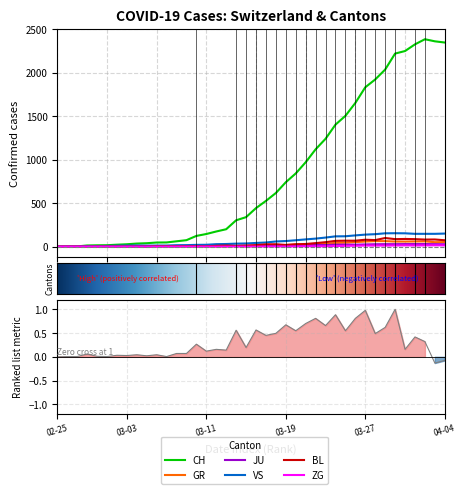

In VS, how many points are higher than both neighbors (excluding endpoints)?

2